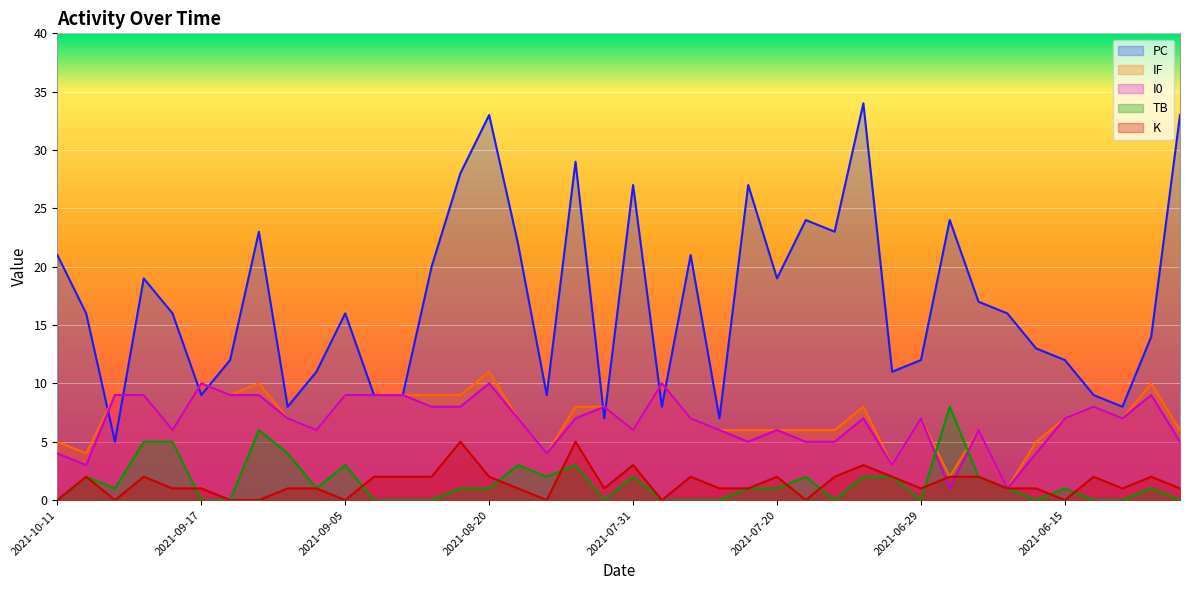

Reading left to right, list all the values displayed in this chart.

PC: 2021-10-11=21	2021-10-10=16	2021-10-03=5	2021-10-01=19	2021-09-28=16	2021-09-17=9	2021-09-14=12	2021-09-12=23	2021-09-10=8	2021-09-08=11	2021-09-05=16	2021-09-03=9	2021-08-31=9	2021-08-28=20	2021-08-24=28	2021-08-20=33	2021-08-18=22	2021-08-15=9	2021-08-10=29	2021-08-06=7	2021-07-31=27	2021-07-28=8	2021-07-27=21	2021-07-24=7	2021-07-23=27	2021-07-20=19	2021-07-18=24	2021-07-09=23	2021-07-05=34	2021-06-30=11	2021-06-29=12	2021-06-25=24	2021-06-23=17	2021-06-22=16	2021-06-18=13	2021-06-15=12	2021-06-13=9	2021-06-11=8	2021-06-09=14	2021-06-06=33
IF: 2021-10-11=5	2021-10-10=4	2021-10-03=9	2021-10-01=9	2021-09-28=6	2021-09-17=10	2021-09-14=9	2021-09-12=10	2021-09-10=7	2021-09-08=6	2021-09-05=9	2021-09-03=9	2021-08-31=9	2021-08-28=9	2021-08-24=9	2021-08-20=11	2021-08-18=7	2021-08-15=4	2021-08-10=8	2021-08-06=8	2021-07-31=6	2021-07-28=10	2021-07-27=7	2021-07-24=6	2021-07-23=6	2021-07-20=6	2021-07-18=6	2021-07-09=6	2021-07-05=8	2021-06-30=3	2021-06-29=7	2021-06-25=2	2021-06-23=6	2021-06-22=1	2021-06-18=5	2021-06-15=7	2021-06-13=8	2021-06-11=7	2021-06-09=10	2021-06-06=6
I0: 2021-10-11=4	2021-10-10=3	2021-10-03=9	2021-10-01=9	2021-09-28=6	2021-09-17=10	2021-09-14=9	2021-09-12=9	2021-09-10=7	2021-09-08=6	2021-09-05=9	2021-09-03=9	2021-08-31=9	2021-08-28=8	2021-08-24=8	2021-08-20=10	2021-08-18=7	2021-08-15=4	2021-08-10=7	2021-08-06=8	2021-07-31=6	2021-07-28=10	2021-07-27=7	2021-07-24=6	2021-07-23=5	2021-07-20=6	2021-07-18=5	2021-07-09=5	2021-07-05=7	2021-06-30=3	2021-06-29=7	2021-06-25=1	2021-06-23=6	2021-06-22=1	2021-06-18=4	2021-06-15=7	2021-06-13=8	2021-06-11=7	2021-06-09=9	2021-06-06=5
TB: 2021-10-11=0	2021-10-10=2	2021-10-03=1	2021-10-01=5	2021-09-28=5	2021-09-17=0	2021-09-14=0	2021-09-12=6	2021-09-10=4	2021-09-08=1	2021-09-05=3	2021-09-03=0	2021-08-31=0	2021-08-28=0	2021-08-24=1	2021-08-20=1	2021-08-18=3	2021-08-15=2	2021-08-10=3	2021-08-06=0	2021-07-31=2	2021-07-28=0	2021-07-27=0	2021-07-24=0	2021-07-23=1	2021-07-20=1	2021-07-18=2	2021-07-09=0	2021-07-05=2	2021-06-30=2	2021-06-29=0	2021-06-25=8	2021-06-23=2	2021-06-22=1	2021-06-18=0	2021-06-15=1	2021-06-13=0	2021-06-11=0	2021-06-09=1	2021-06-06=0
K: 2021-10-11=0	2021-10-10=2	2021-10-03=0	2021-10-01=2	2021-09-28=1	2021-09-17=1	2021-09-14=0	2021-09-12=0	2021-09-10=1	2021-09-08=1	2021-09-05=0	2021-09-03=2	2021-08-31=2	2021-08-28=2	2021-08-24=5	2021-08-20=2	2021-08-18=1	2021-08-15=0	2021-08-10=5	2021-08-06=1	2021-07-31=3	2021-07-28=0	2021-07-27=2	2021-07-24=1	2021-07-23=1	2021-07-20=2	2021-07-18=0	2021-07-09=2	2021-07-05=3	2021-06-30=2	2021-06-29=1	2021-06-25=2	2021-06-23=2	2021-06-22=1	2021-06-18=1	2021-06-15=0	2021-06-13=2	2021-06-11=1	2021-06-09=2	2021-06-06=1